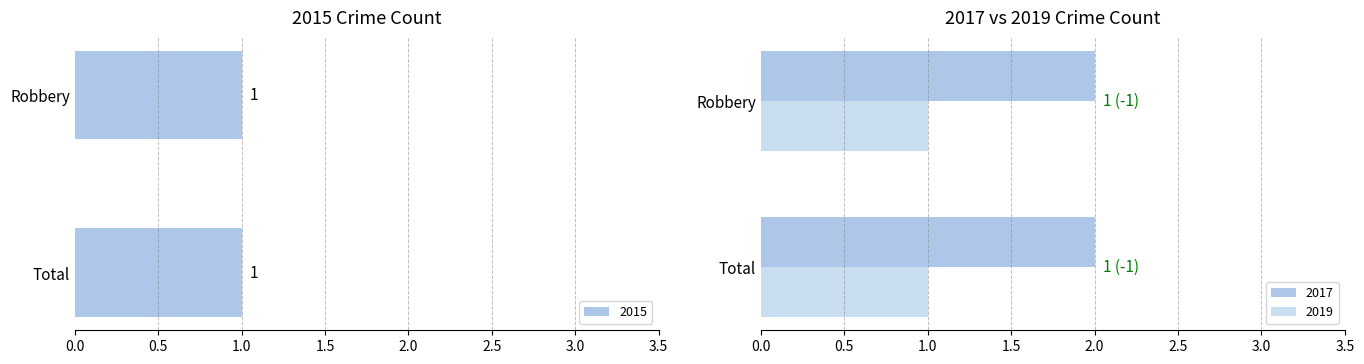

What are all the series names shown in the legend?

2015, 2017, 2019